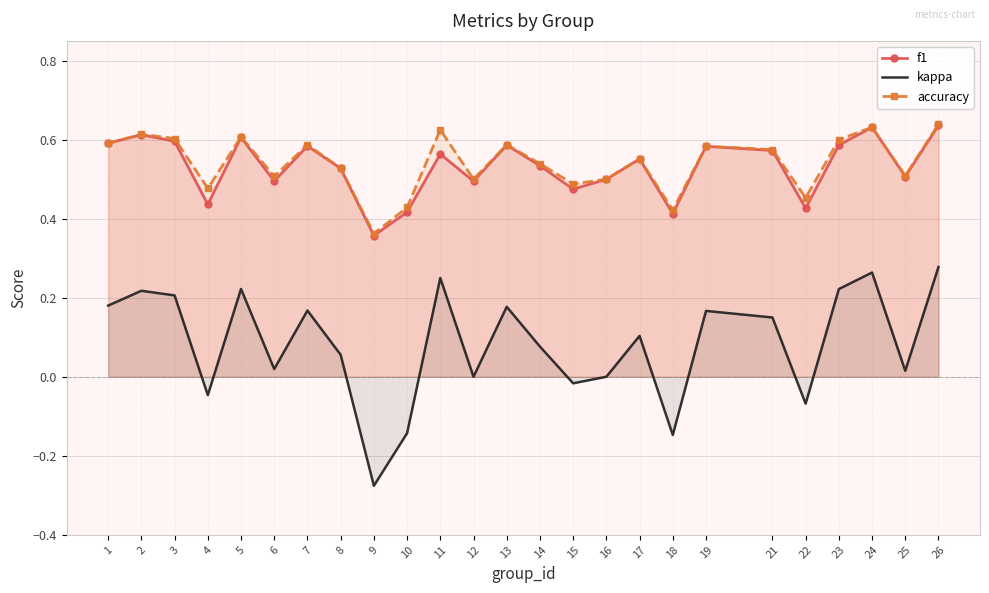

True or false: kappa and accuracy cross at least once.

False